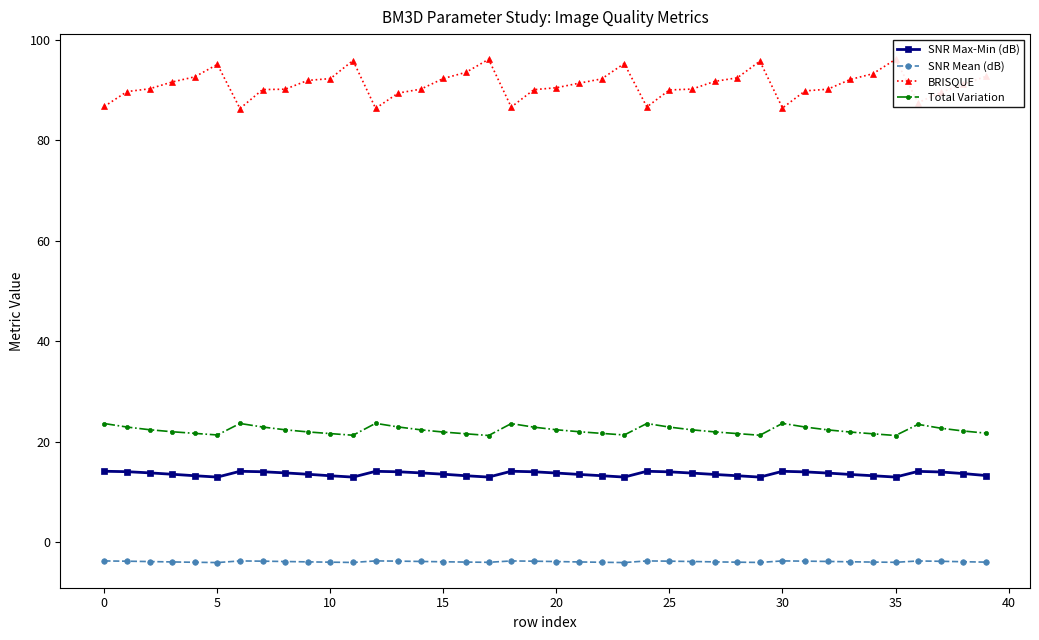

At how many categories does at least one series exceed 72?

40